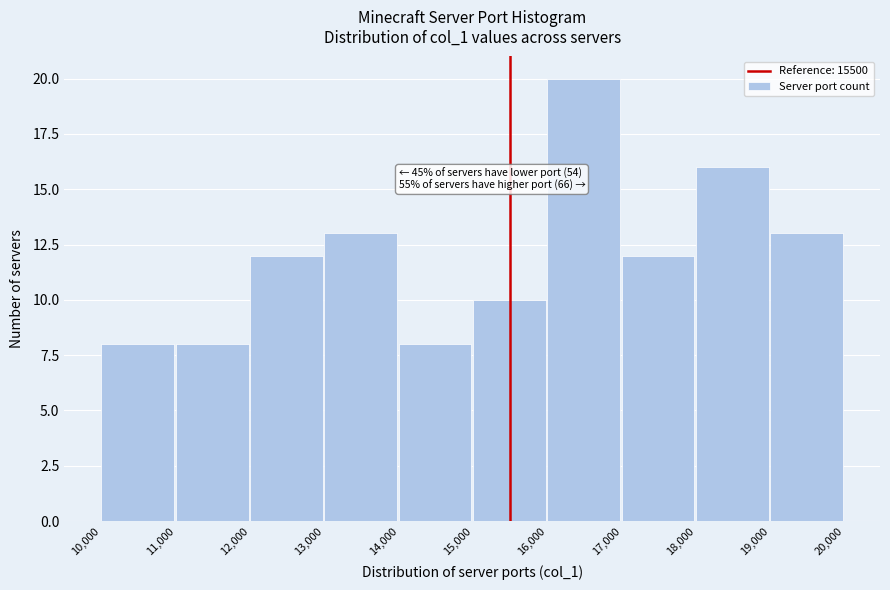

Which range on the x-axis has the tallest bar?

16,000 to 17,000